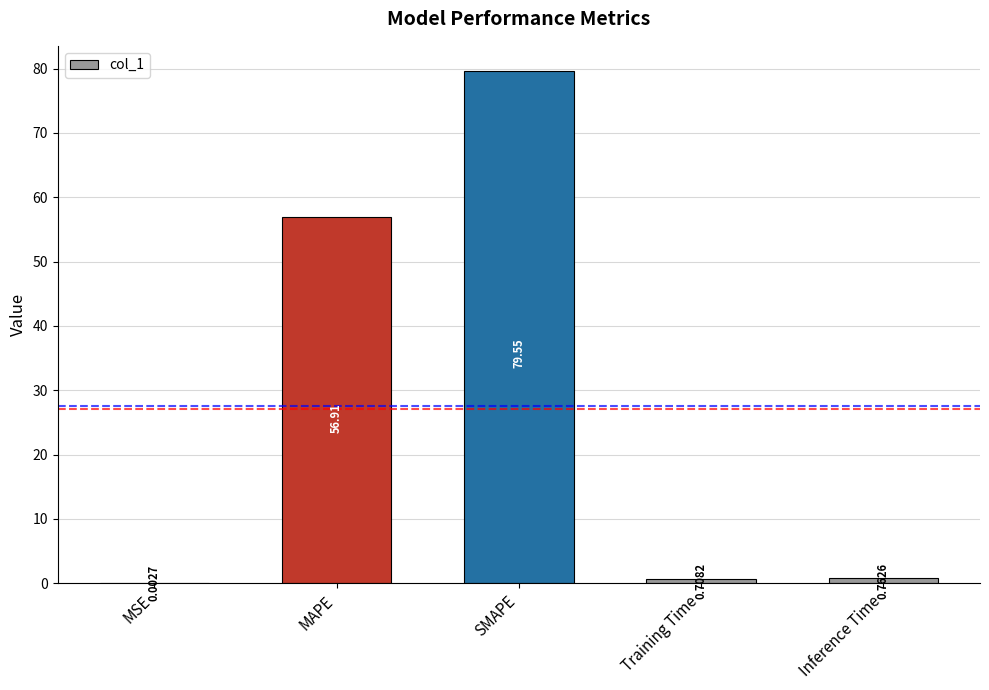

What is the sum of all values?

137.9